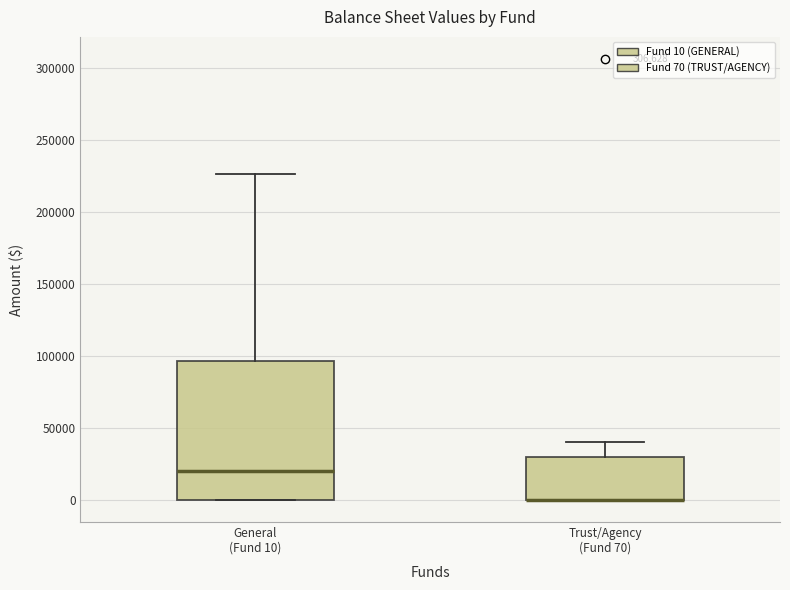

Which box is the tallest, from its lower edge to its upper edge?

General (Fund 10)